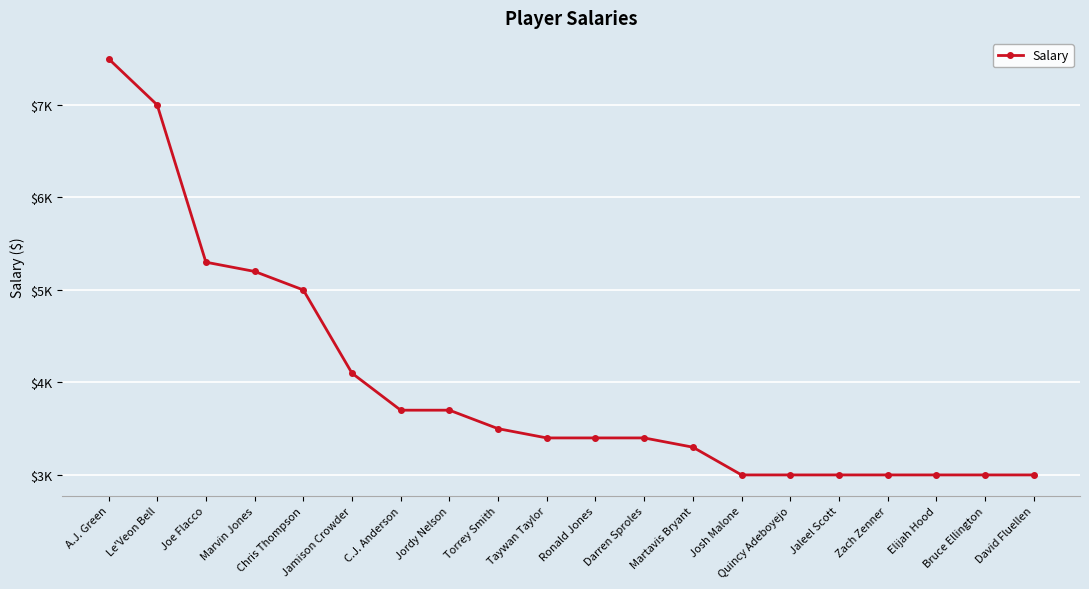

Approximately how many times larger is the value at Zach Zenner compared to Martavis Bryant?

0.9